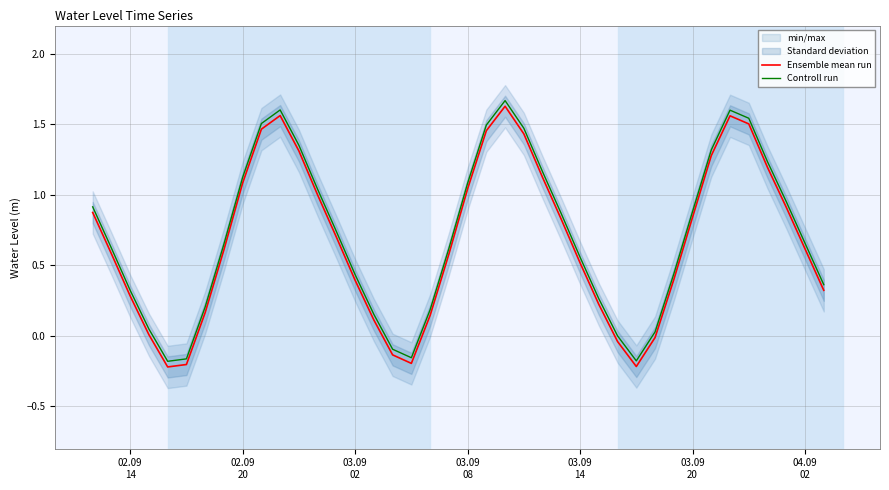

What is the average value of the Controll run series?

0.7